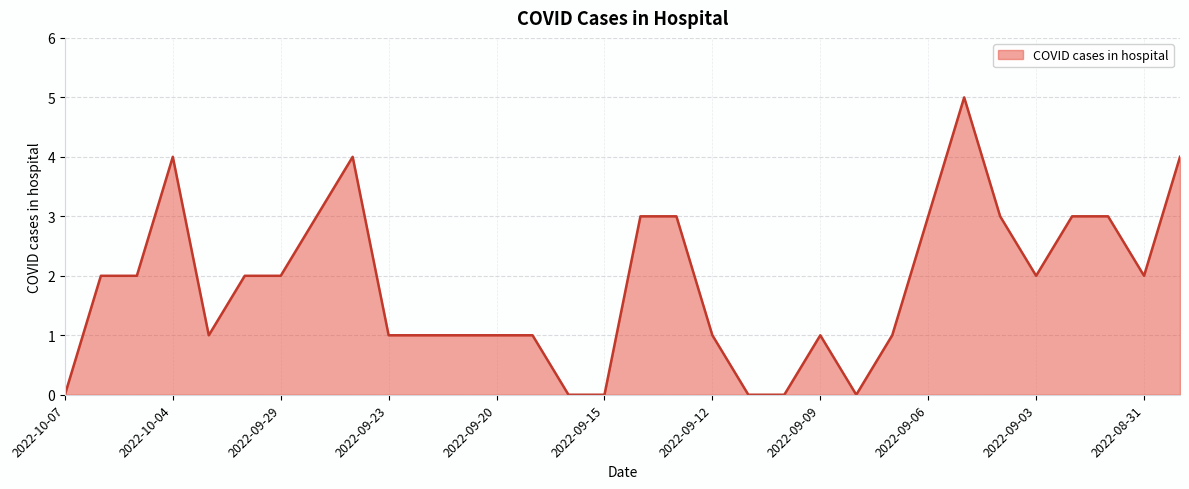

What is the maximum value shown in the chart?

5